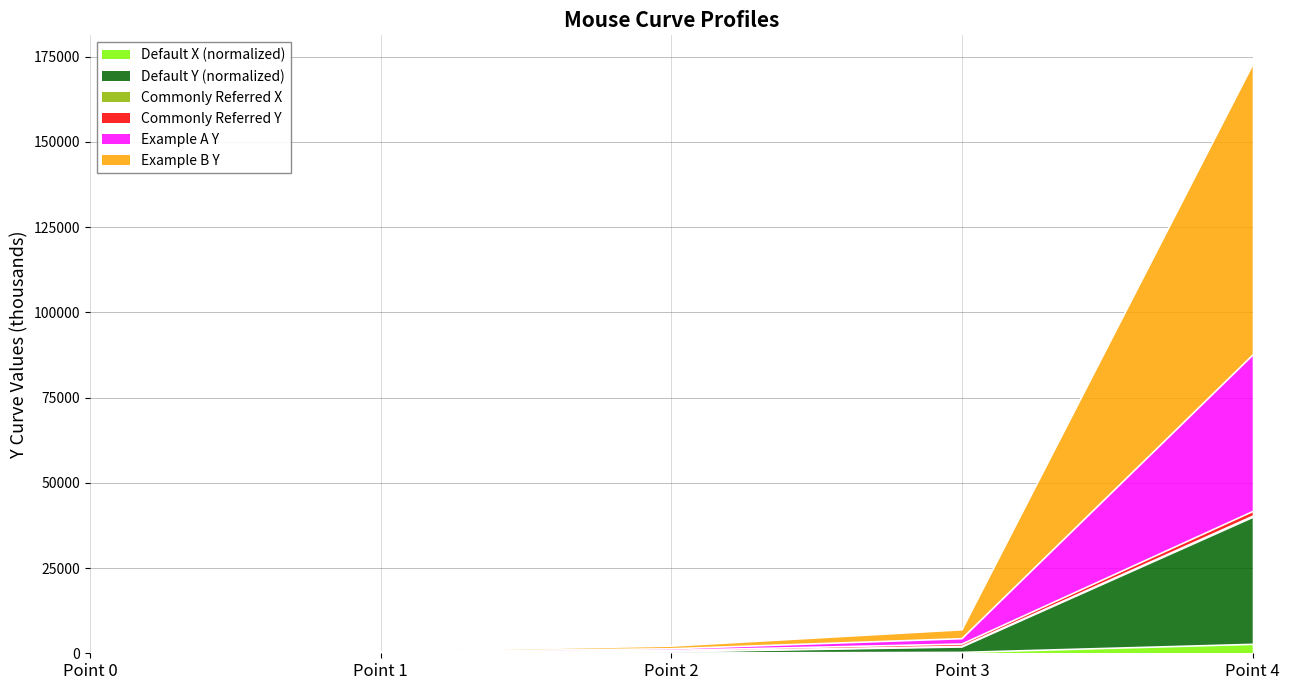

At which category is the sum across all series the highest?

Point 4